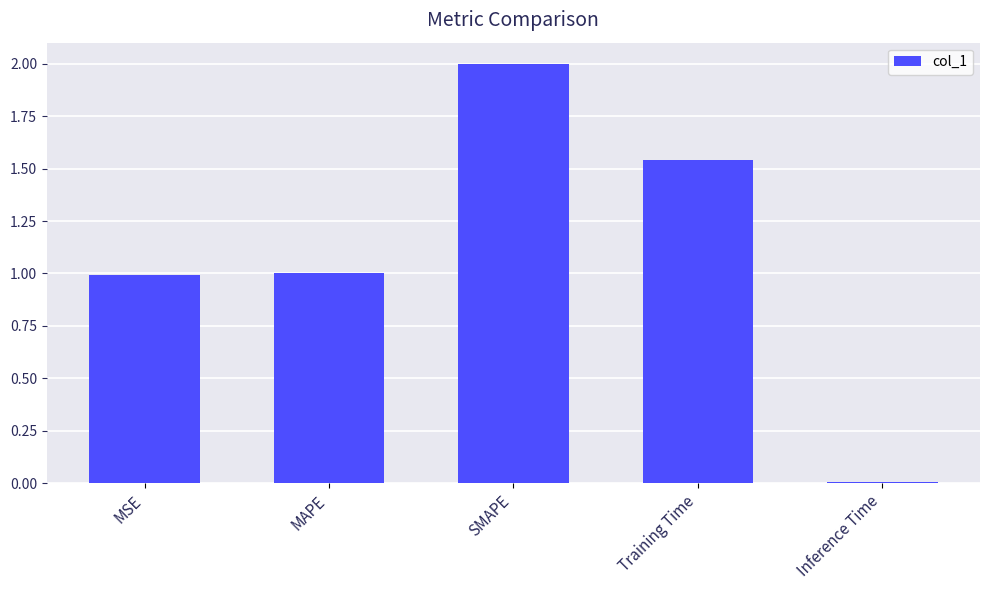

At which label does the data first exceed 1?

MAPE